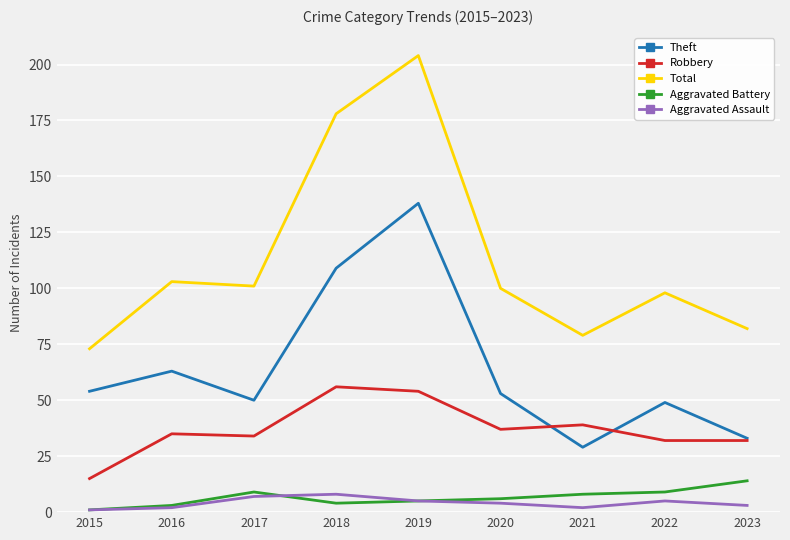

Reading right to left, list all the values displayed in this chart.

Theft: 2023=33	2022=49	2021=29	2020=53	2019=138	2018=109	2017=50	2016=63	2015=54
Robbery: 2023=32	2022=32	2021=39	2020=37	2019=54	2018=56	2017=34	2016=35	2015=15
Total: 2023=82	2022=98	2021=79	2020=100	2019=204	2018=178	2017=101	2016=103	2015=73
Aggravated Battery: 2023=14	2022=9	2021=8	2020=6	2019=5	2018=4	2017=9	2016=3	2015=1
Aggravated Assault: 2023=3	2022=5	2021=2	2020=4	2019=5	2018=8	2017=7	2016=2	2015=1